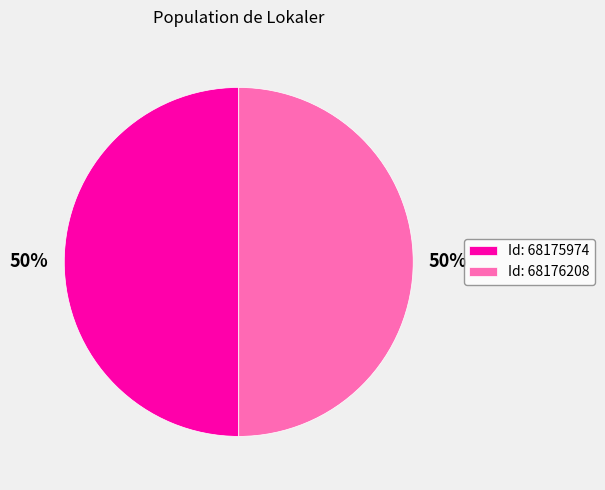

To the nearest percent, what percentage of the pie is Id: 68176208?

50%